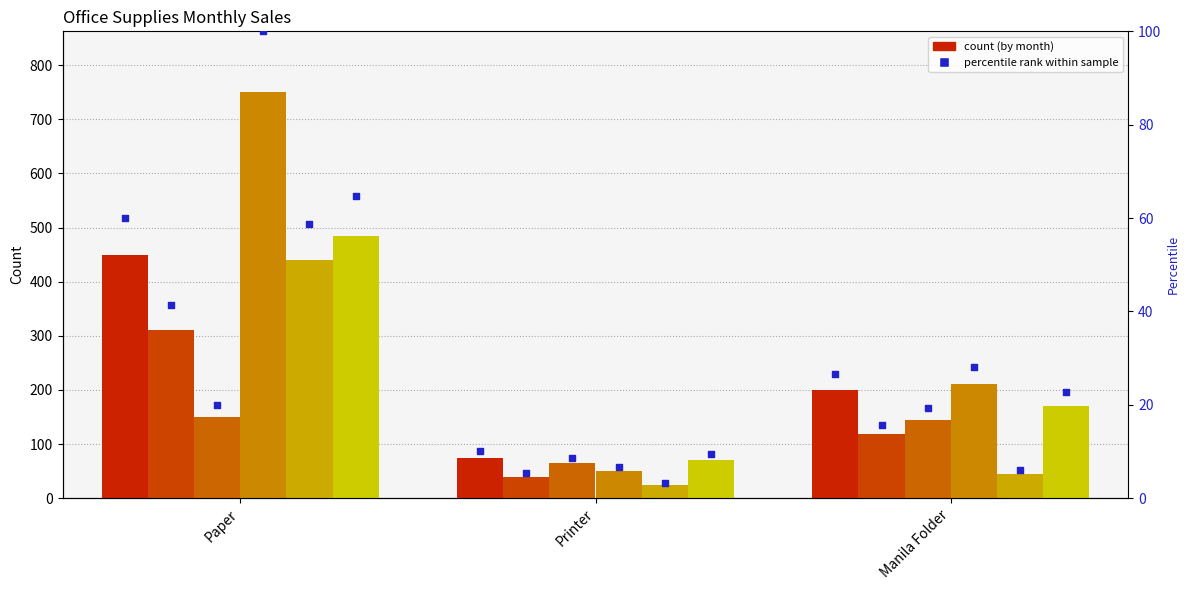

What is the total value across all series at Manila Folder?

888